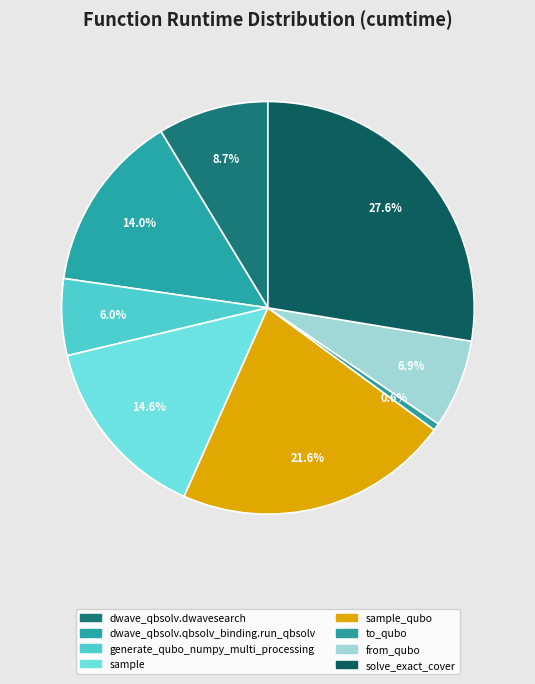

What is the largest slice in the pie chart?

solve_exact_cover